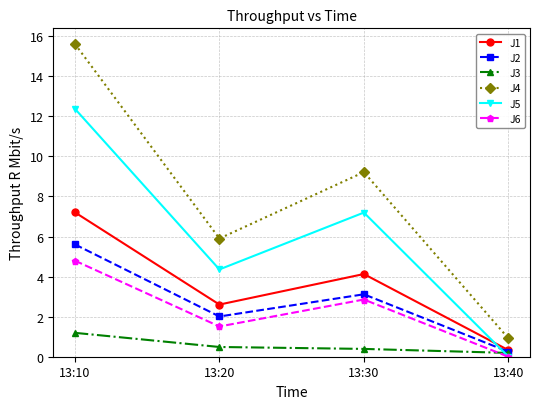

What is the total value across all series at 13:20?

16.9